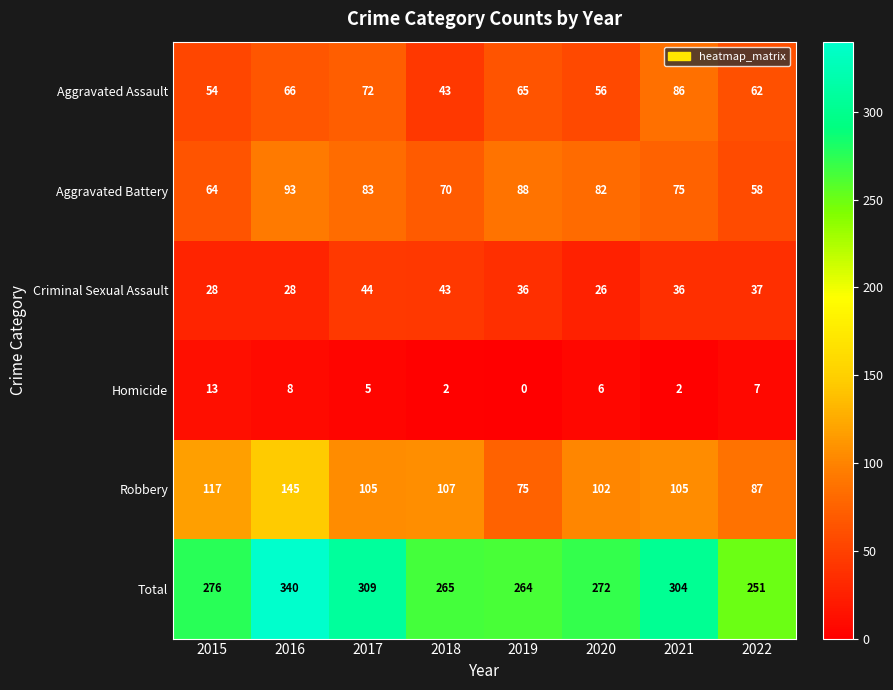

The value of Robbery at 2017 is 30. True or false?

False